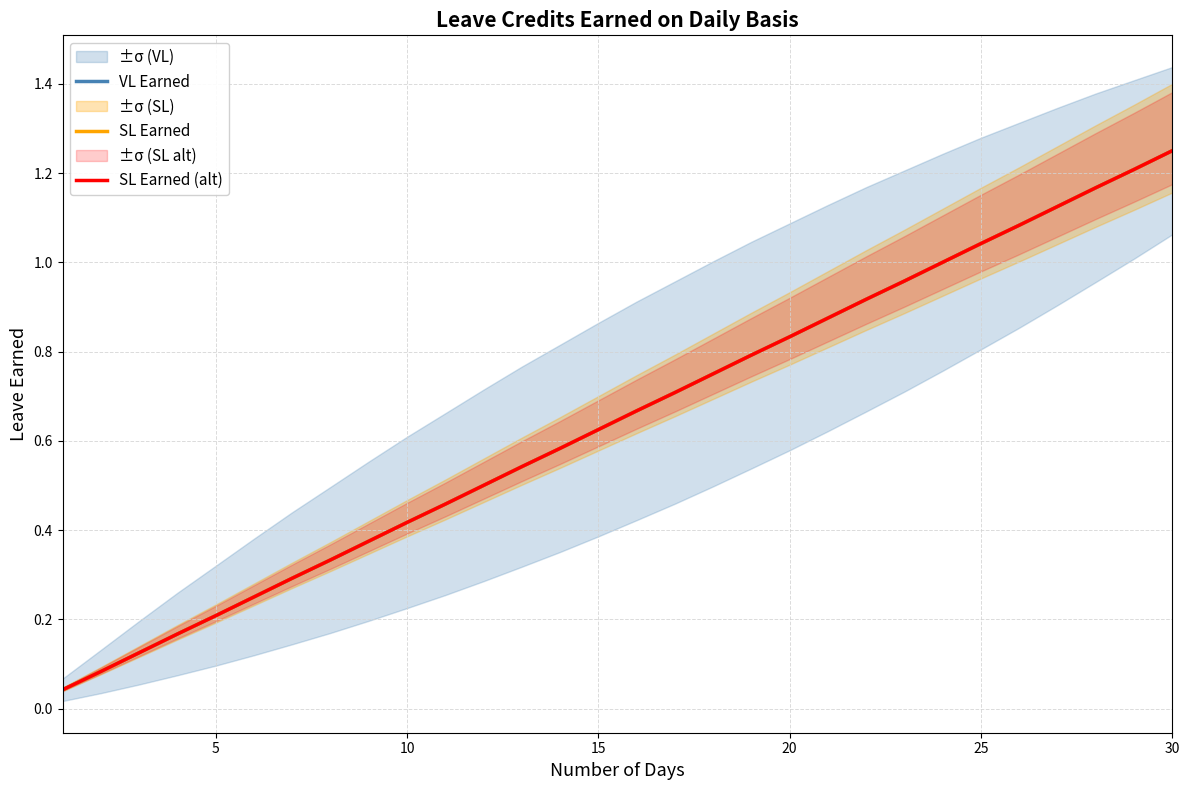

What is the difference between the second highest and second lowest values in the VL Earned series?

1.1